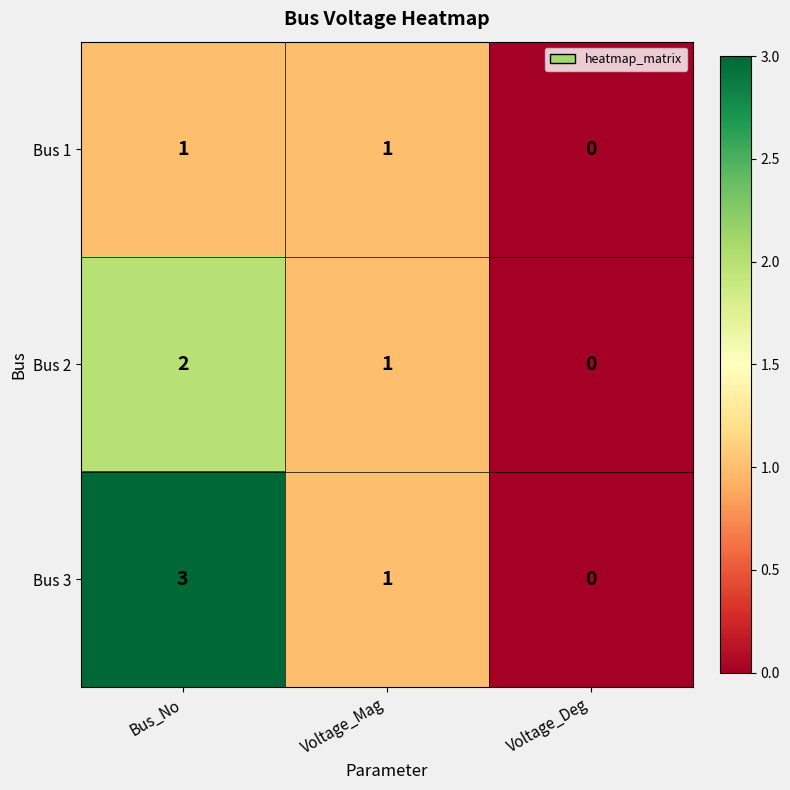

Rank the series by their maximum value, from lowest to highest.

Bus 1, Bus 2, Bus 3